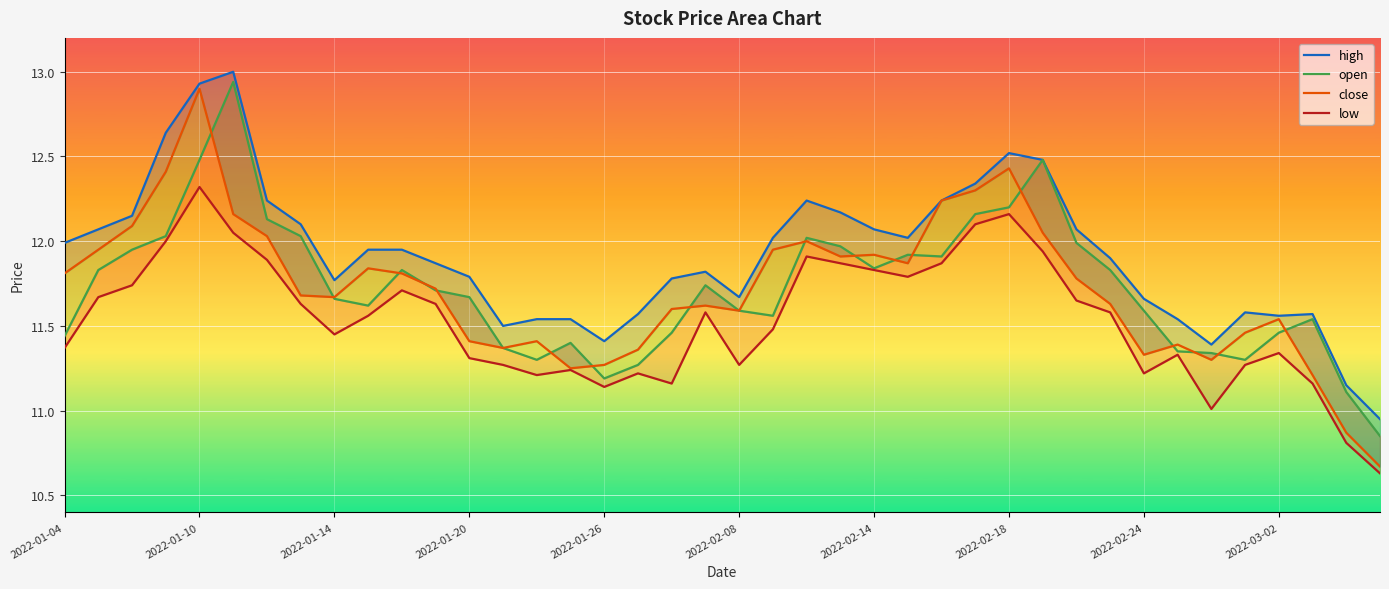

Rank the series at 23 from highest to lowest value.

high, open, close, low